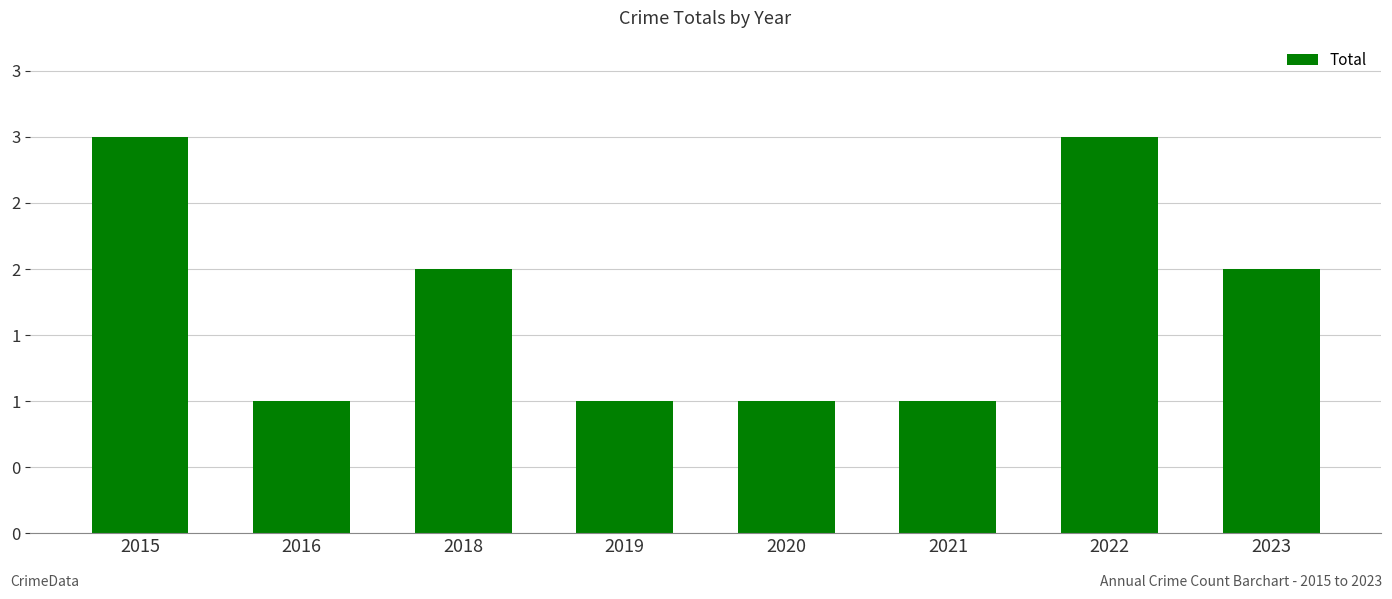

What is the sum of all values?

14